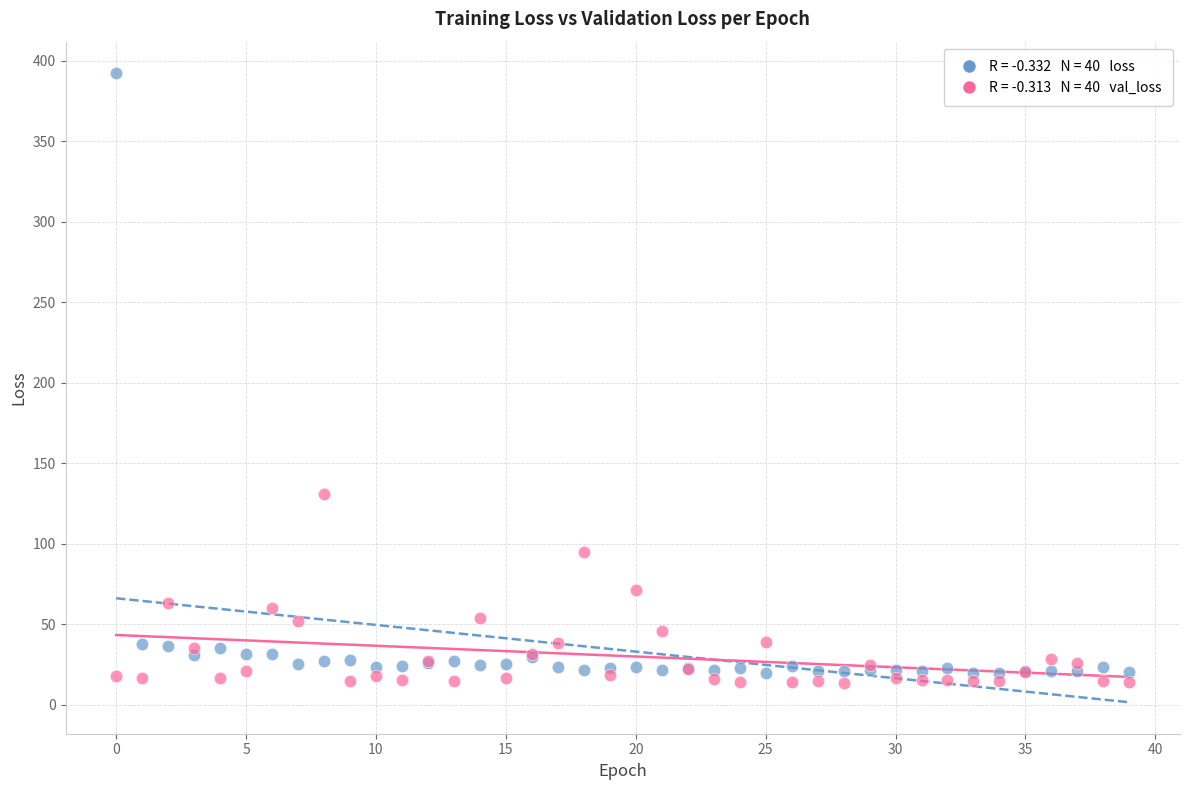

Across all series, what Y value is closest to 202?

131.0